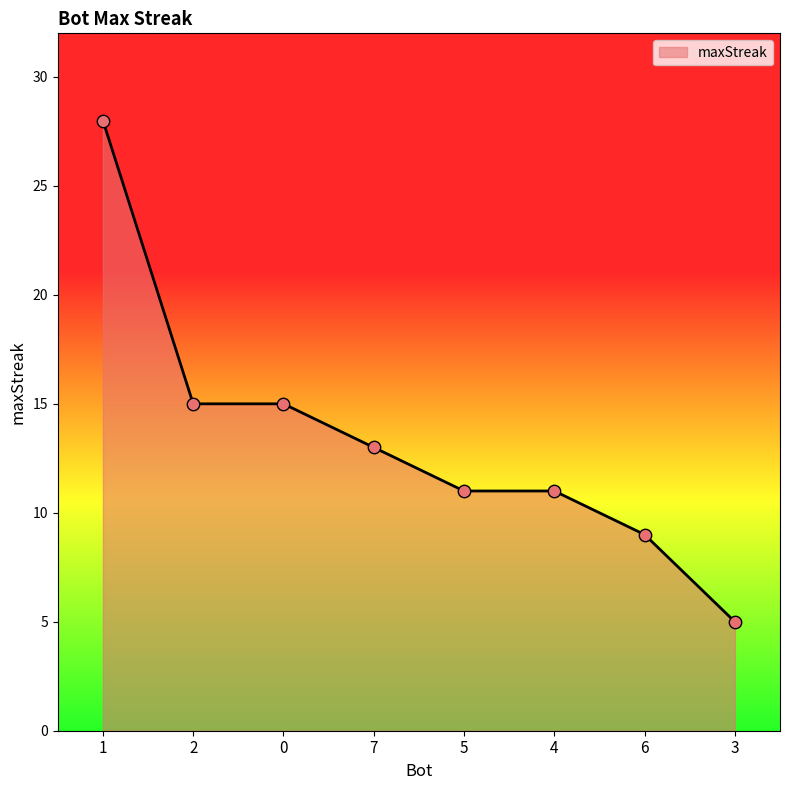

What is the change in value from 5 to 3?

-6